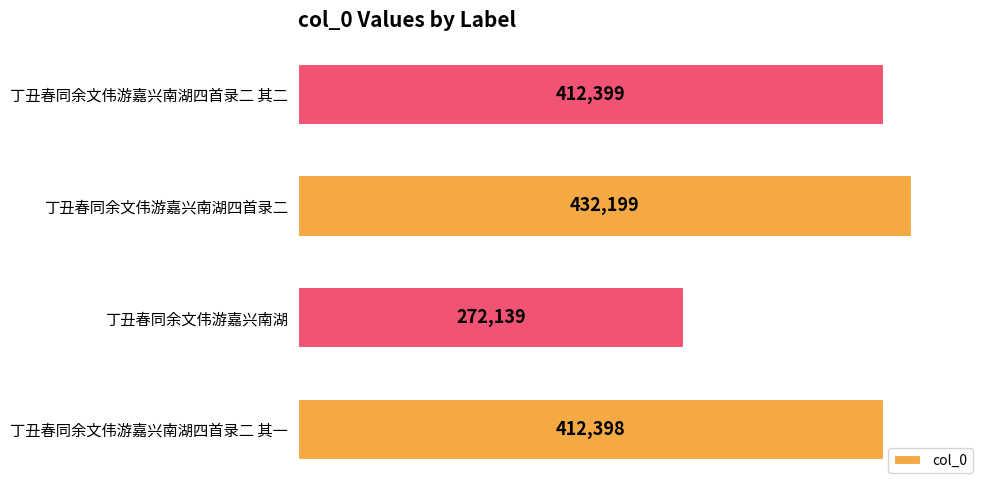

Rank the categories by value from highest to lowest.

丁丑春同余文伟游嘉兴南湖四首录二, 丁丑春同余文伟游嘉兴南湖四首录二 其二, 丁丑春同余文伟游嘉兴南湖四首录二 其一, 丁丑春同余文伟游嘉兴南湖